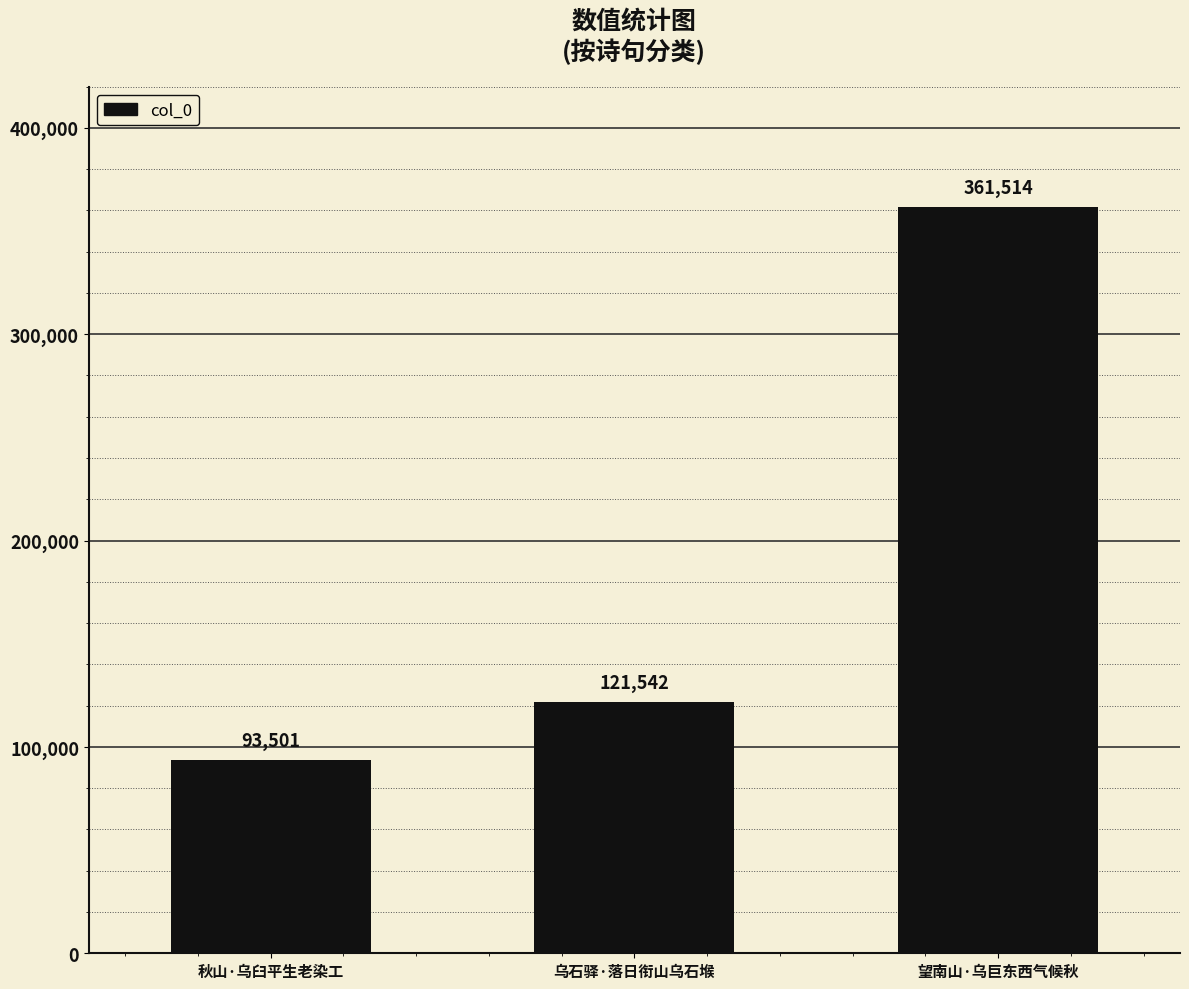

What position from the right is 乌石驿·落日衔山乌石堠?

2